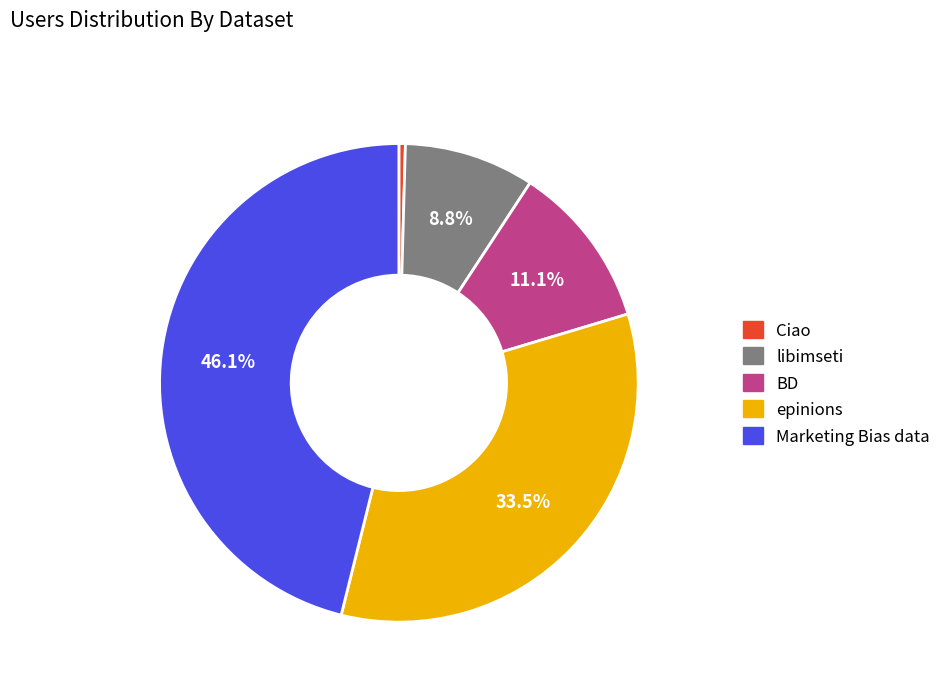

To the nearest percent, what is the difference between the largest and smallest slice percentages?

46%